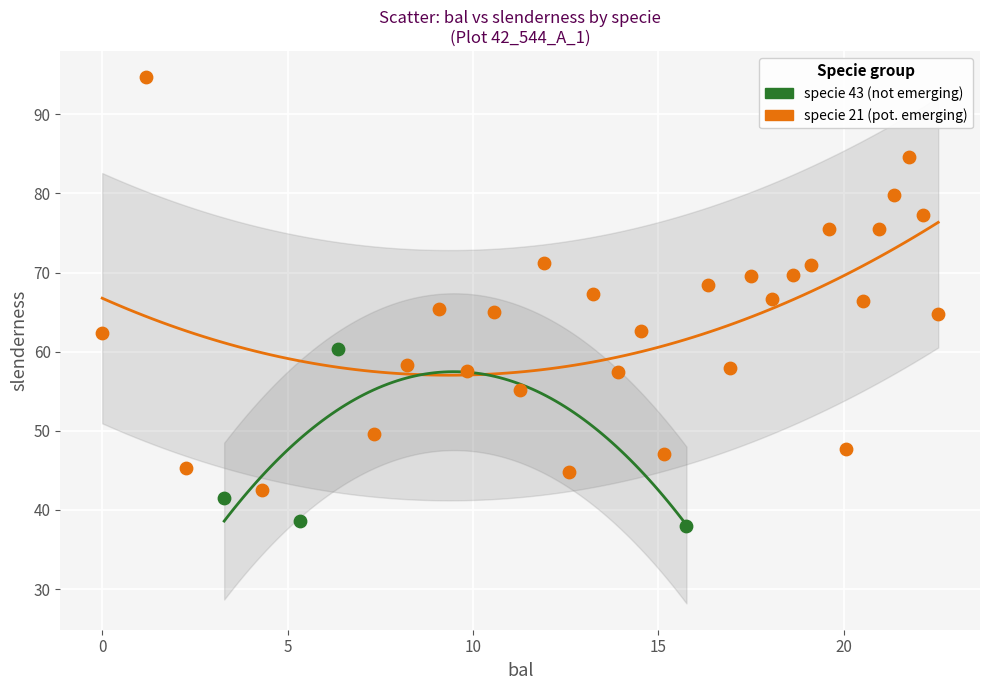

Which series contains the lowest Y value?

specie 43 (not emerging)